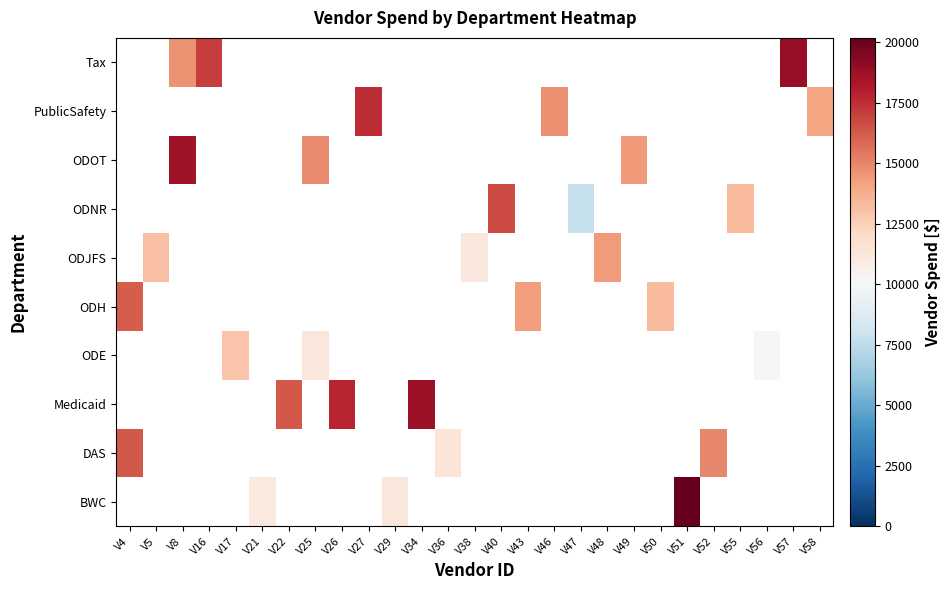

At how many categories does at least one series exceed 16894?

7